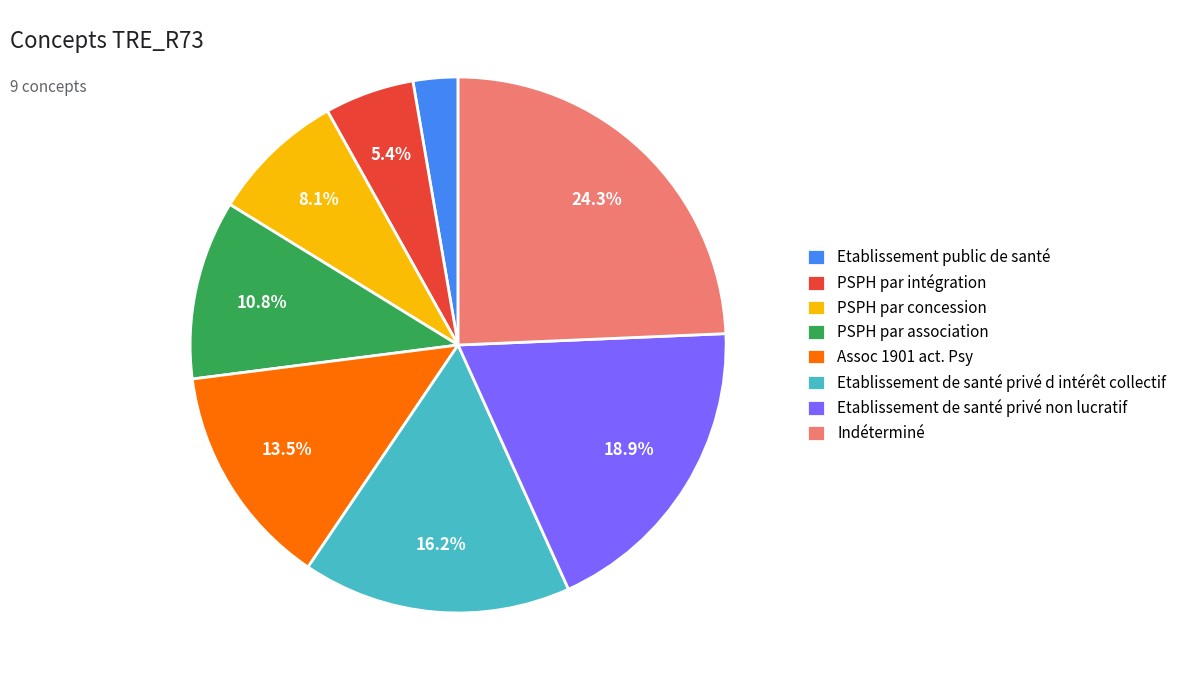

To the nearest percent, what is the combined percentage of Indéterminé and PSPH par association?

35%